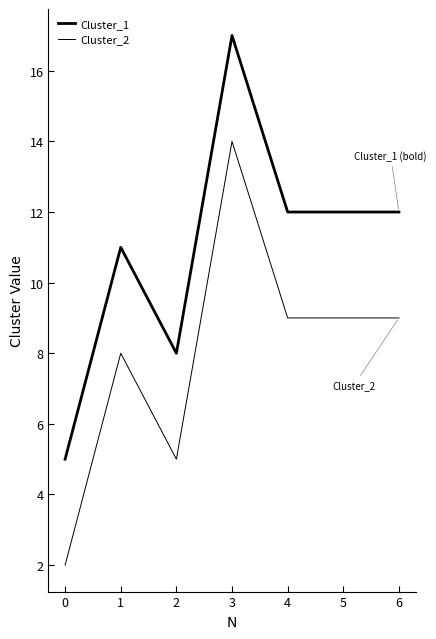

How many lines are shown in the chart?

2